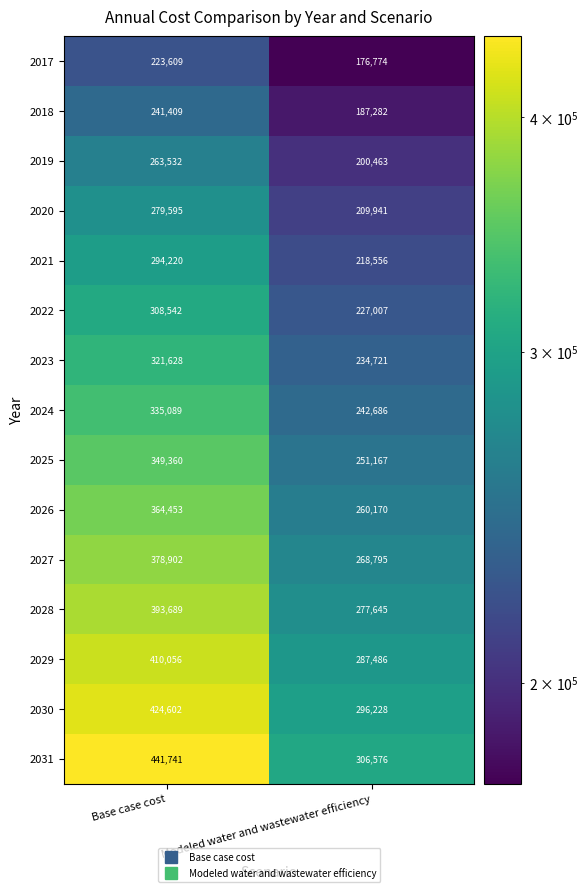

At which category does the chart reach its minimum across all series?

Modeled water and wastewater efficiency